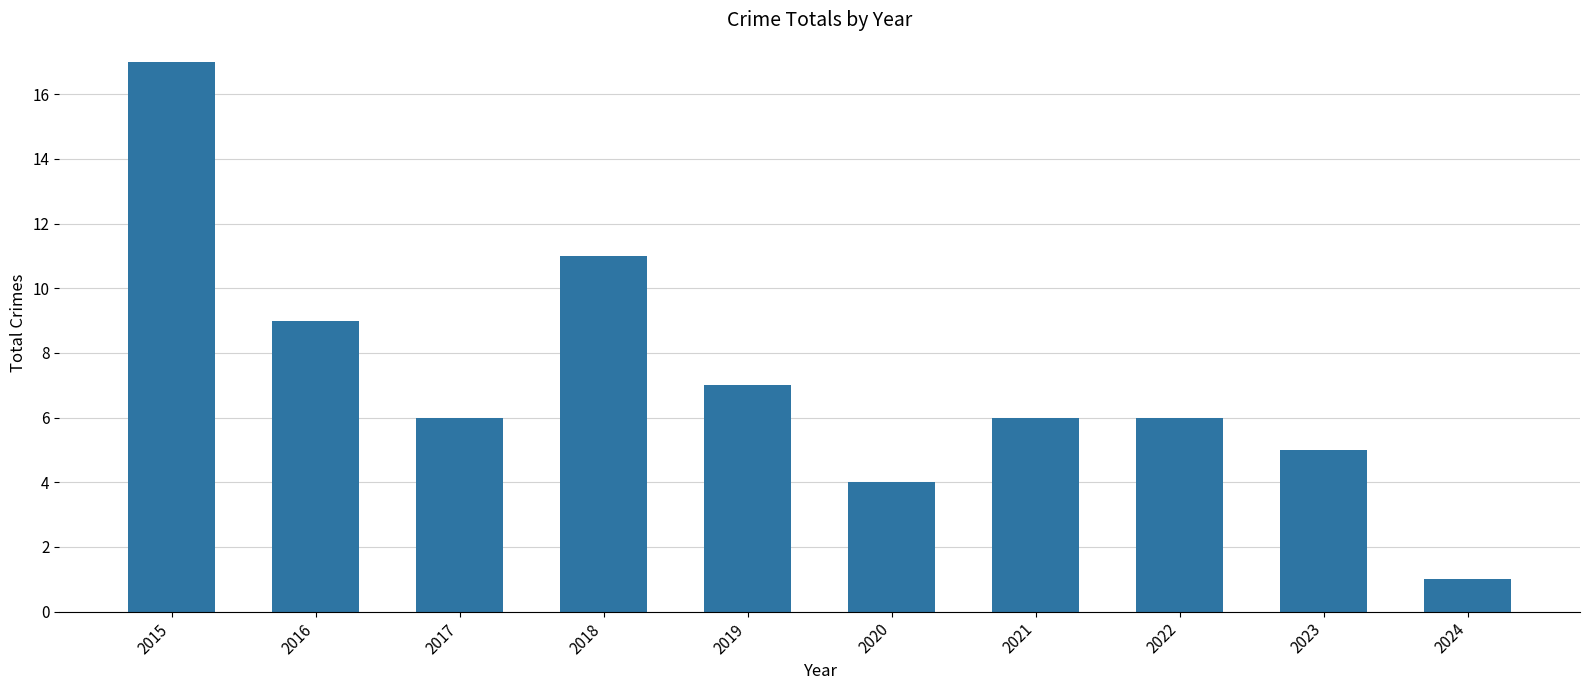

How many data points does each series have?

10